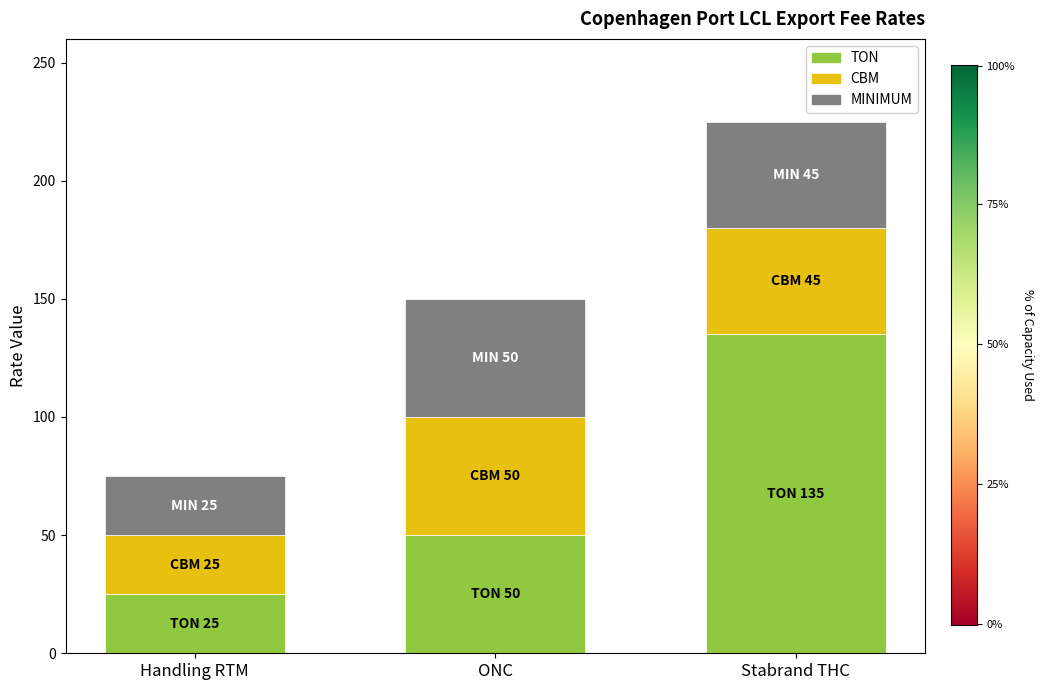

What is the sum of all TON values?

210